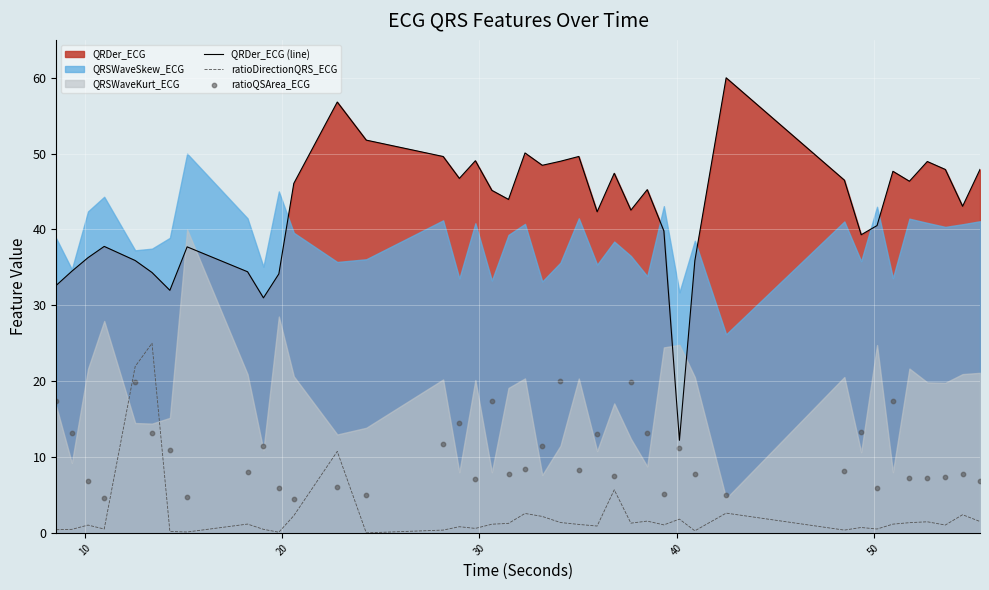

True or false: QRDer_ECG (line) and ratioDirectionQRS_ECG cross at least once.

False